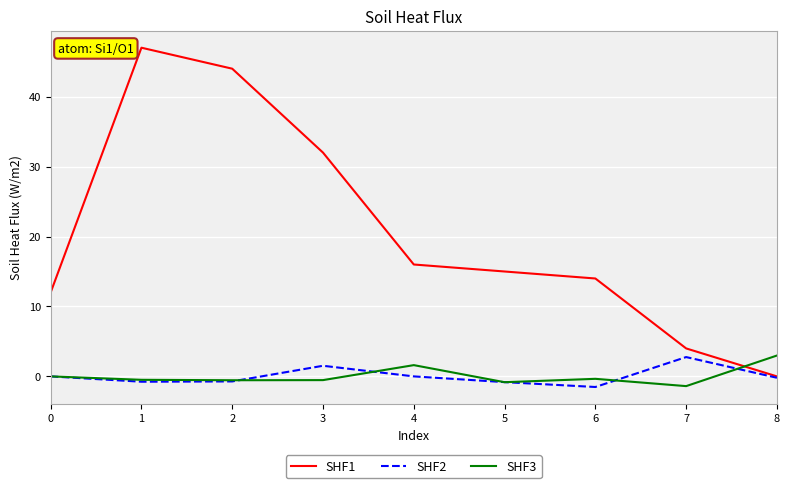

Is it true that SHF1 equals 7.4 at 3?

False